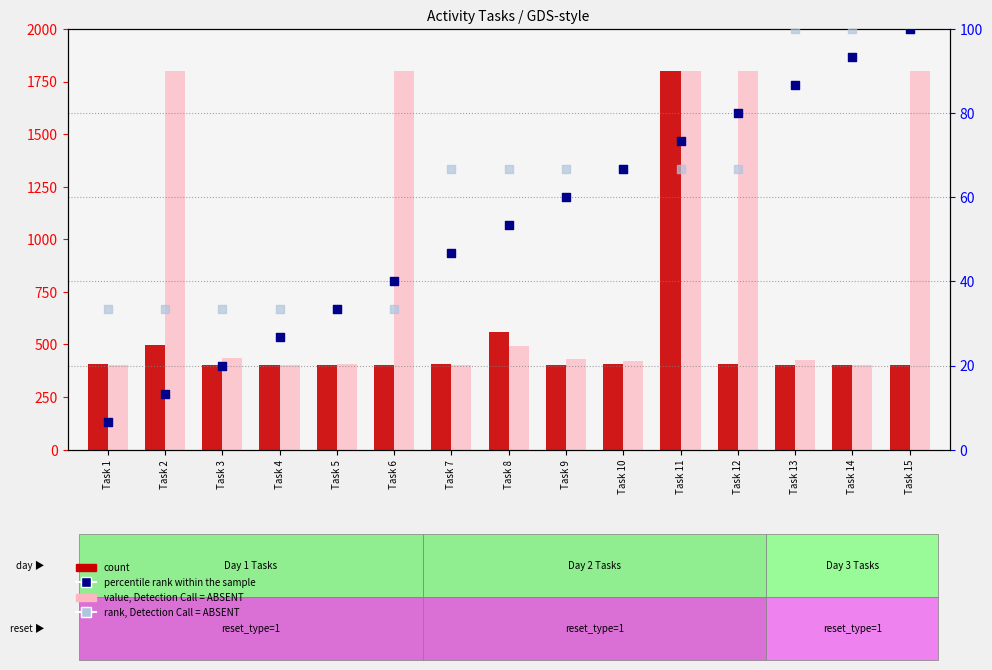

At which category is the sum across all series the highest?

Task 11